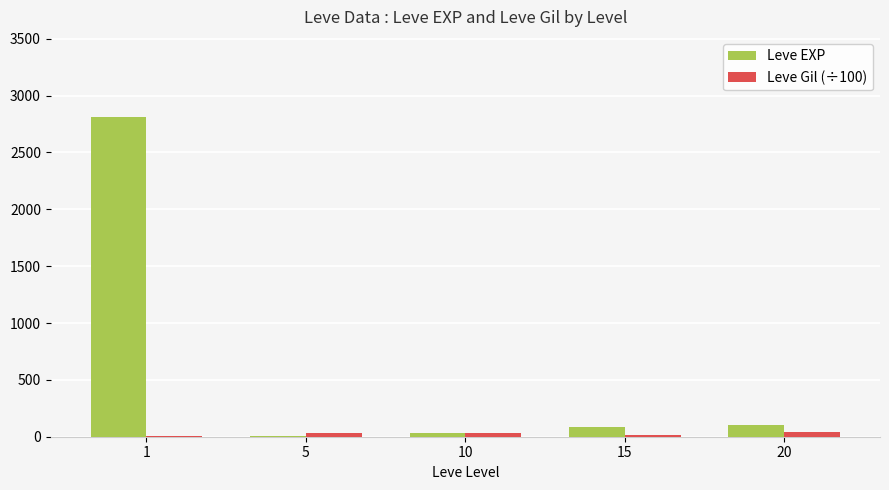

Which series has the largest range (max minus min)?

Leve EXP